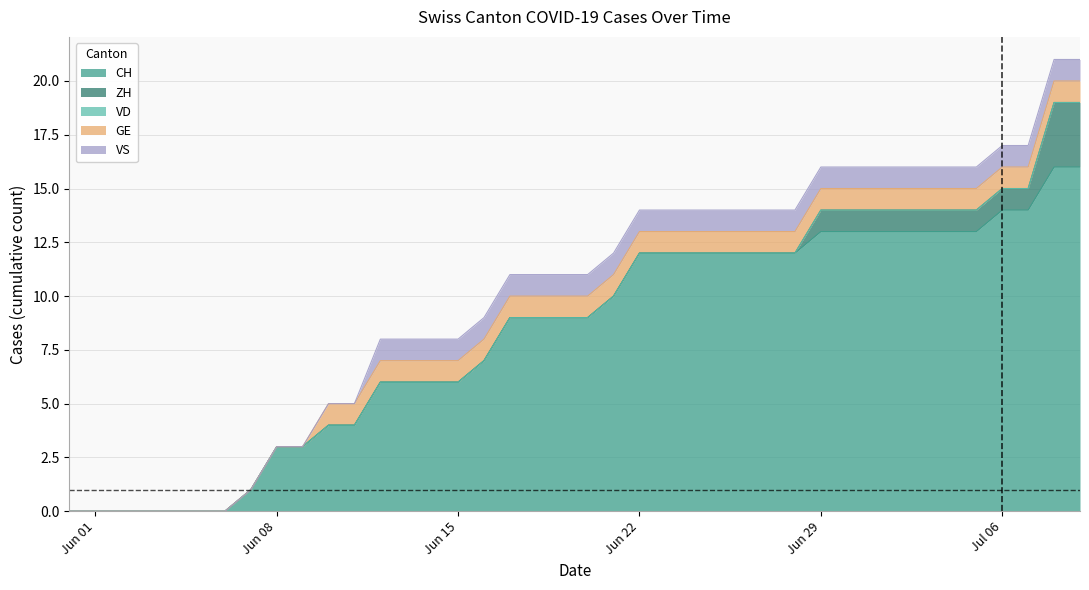

True or false: GE and VS cross at least once.

False